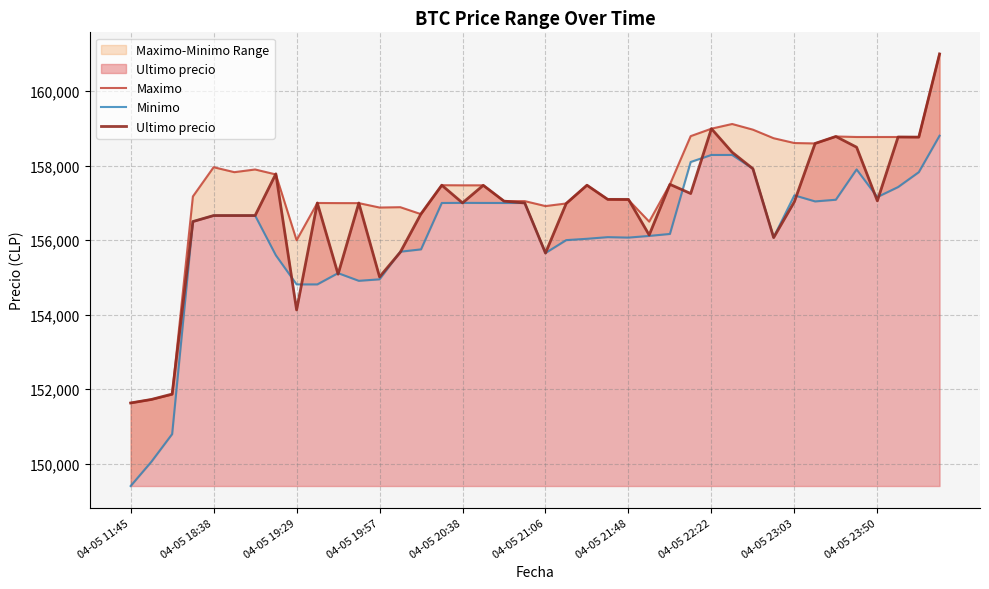

What is the lowest value of the Ultimo precio series?

151633